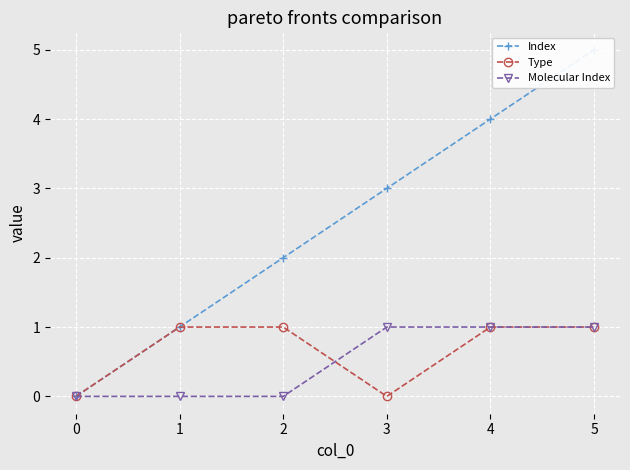

What is the value of the Molecular Index point at the 6th from the left?

1